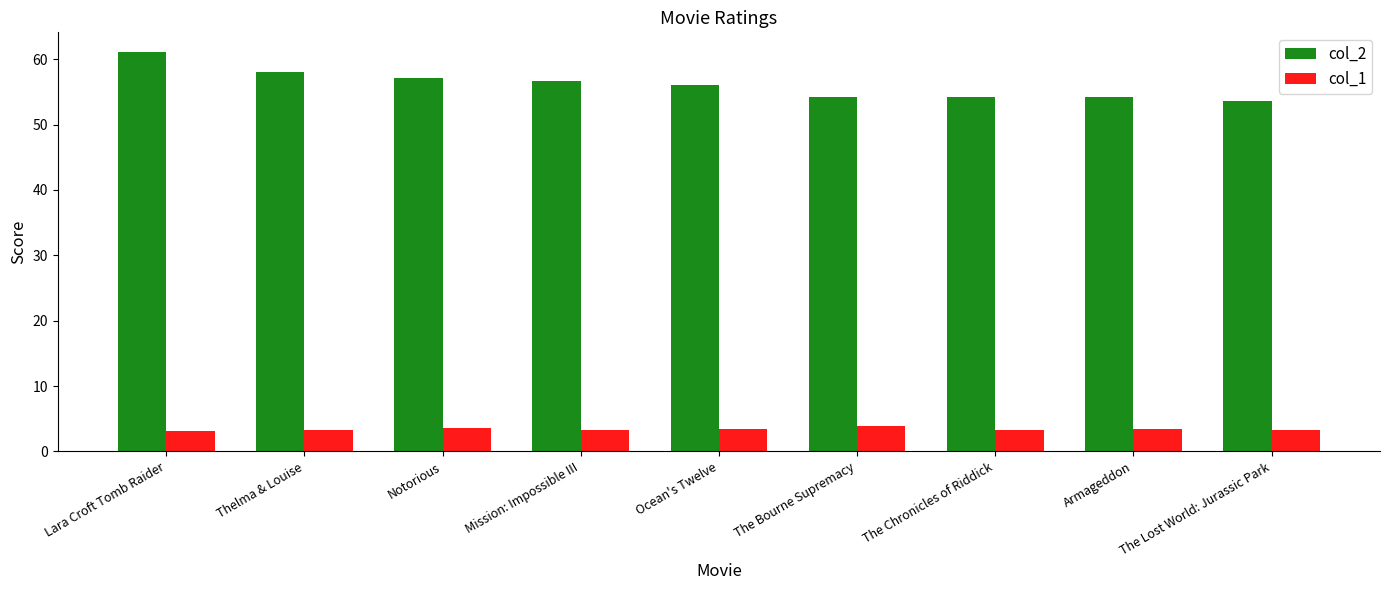

What is the minimum value shown in the chart?

3.1